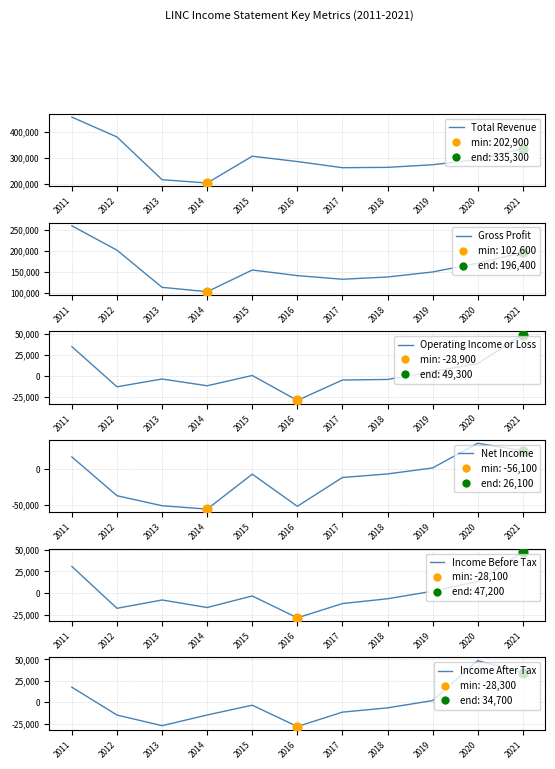

Which series has the largest Y range (max minus min)?

Total Revenue